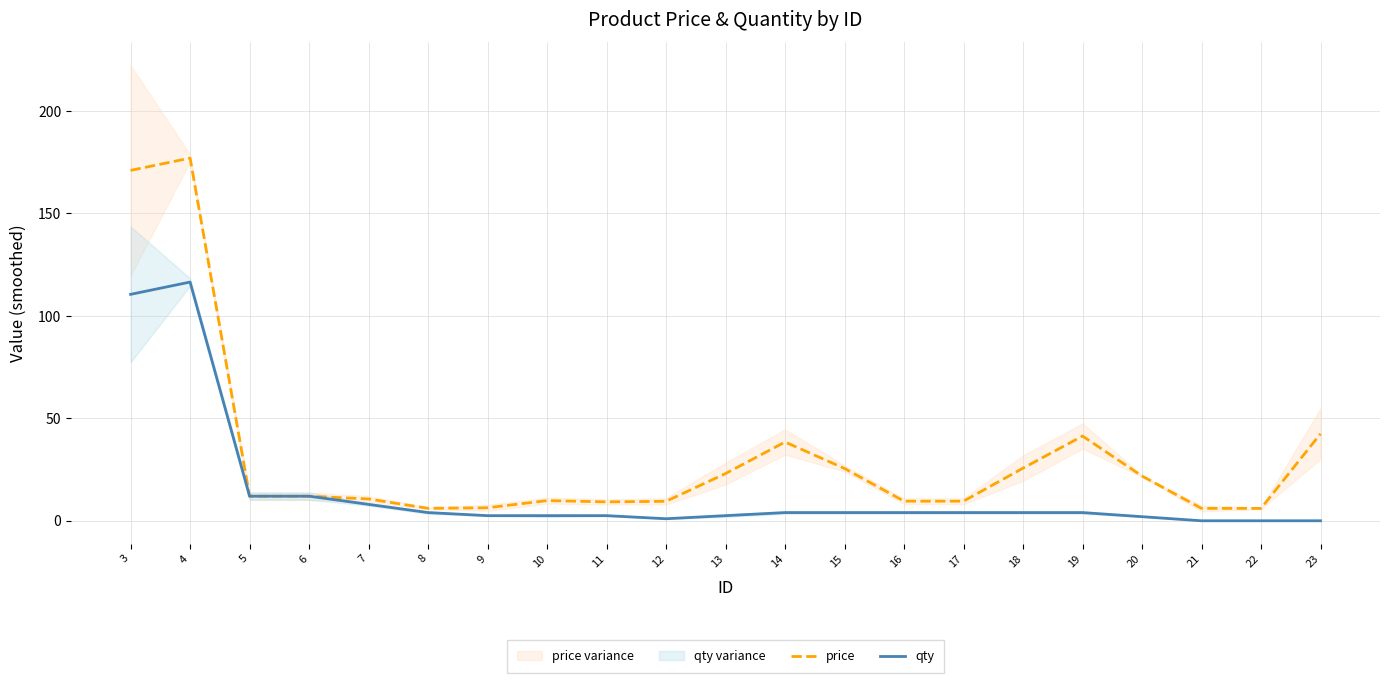

How many values in the qty series exceed 4?

5